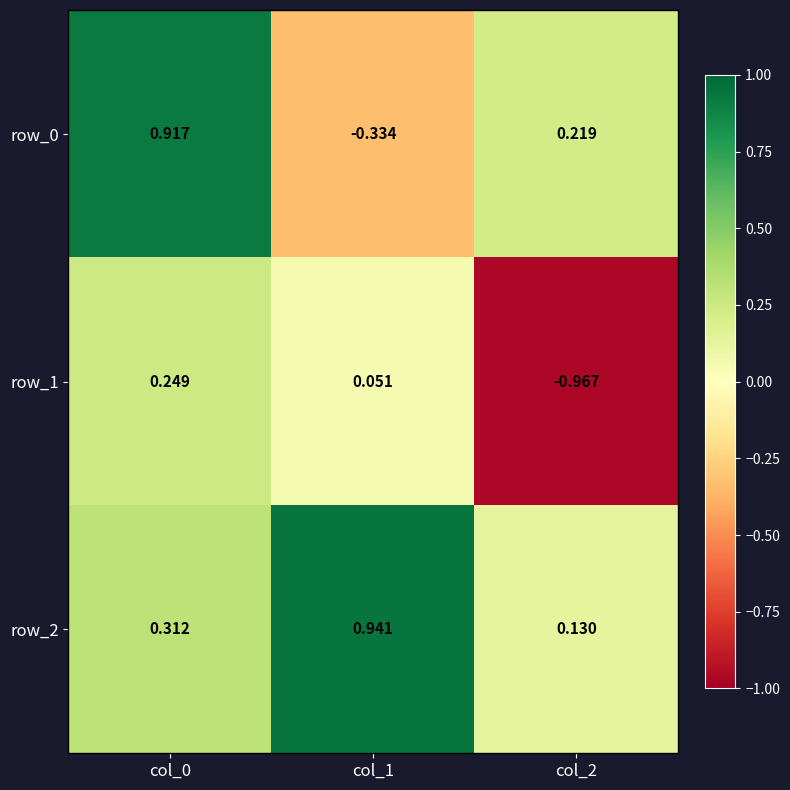

Is the value of row_1 at col_0 greater than the value of row_0 at col_0?

No